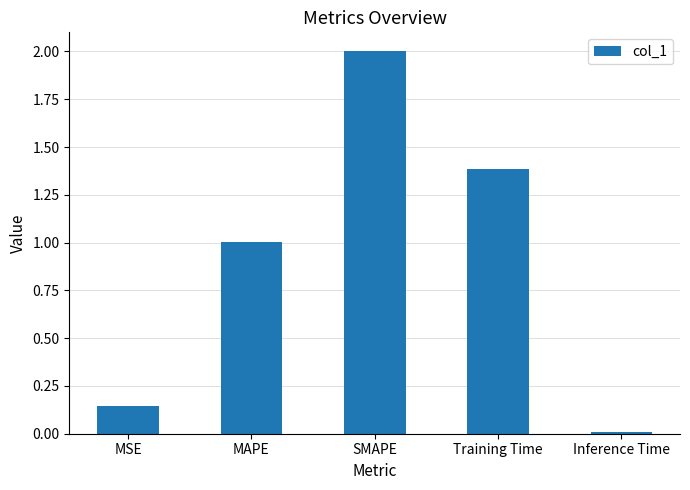

How many data points does each series have?

5